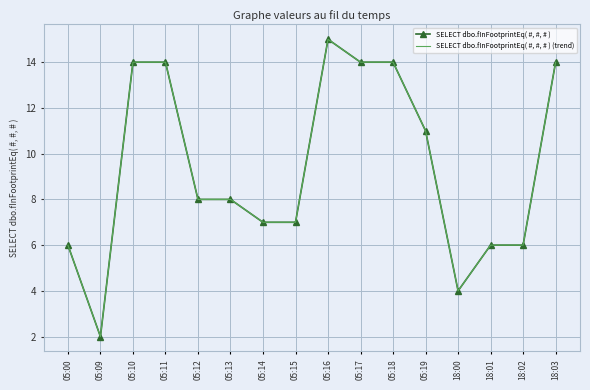

What is the difference between the SELECT dbo.fInFootprintEq( #, #, # ) (trend) values at 05:12 and 18:02?

2